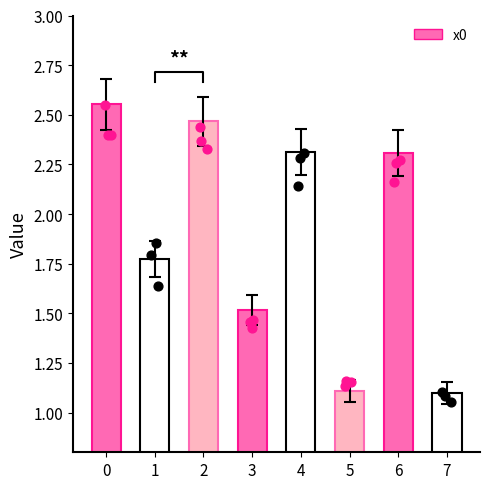

What is the change in value from 0 to 4?

-0.2